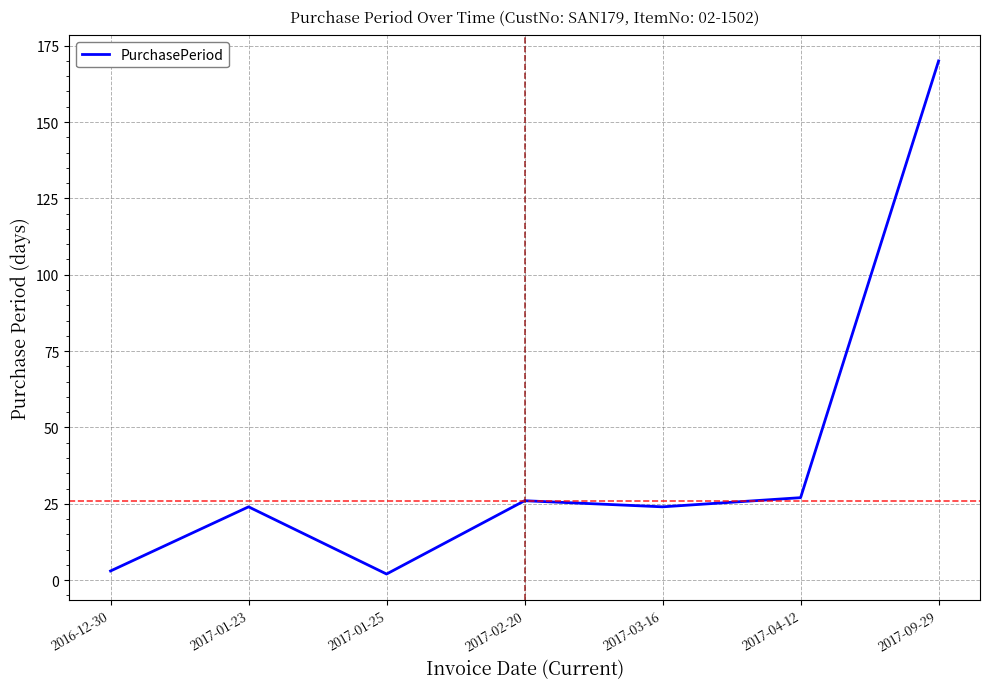

What is the smallest value displayed?

2